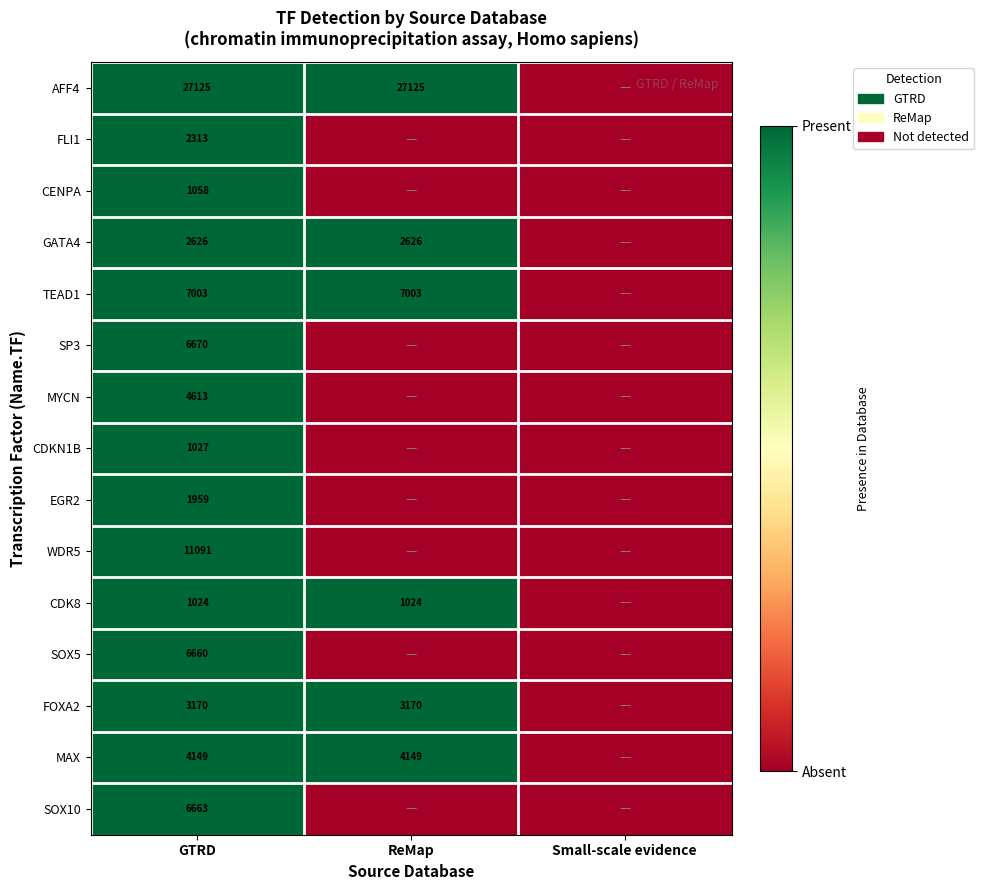

The value of SOX10 at ReMap is 0. True or false?

True